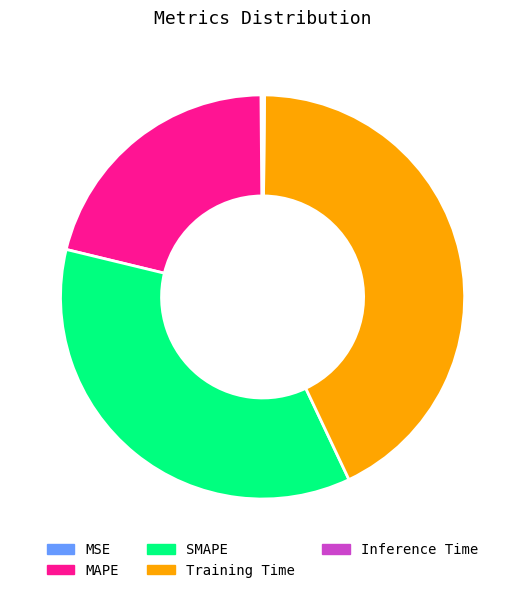

Do MAPE and Training Time together represent more than half of the pie?

Yes